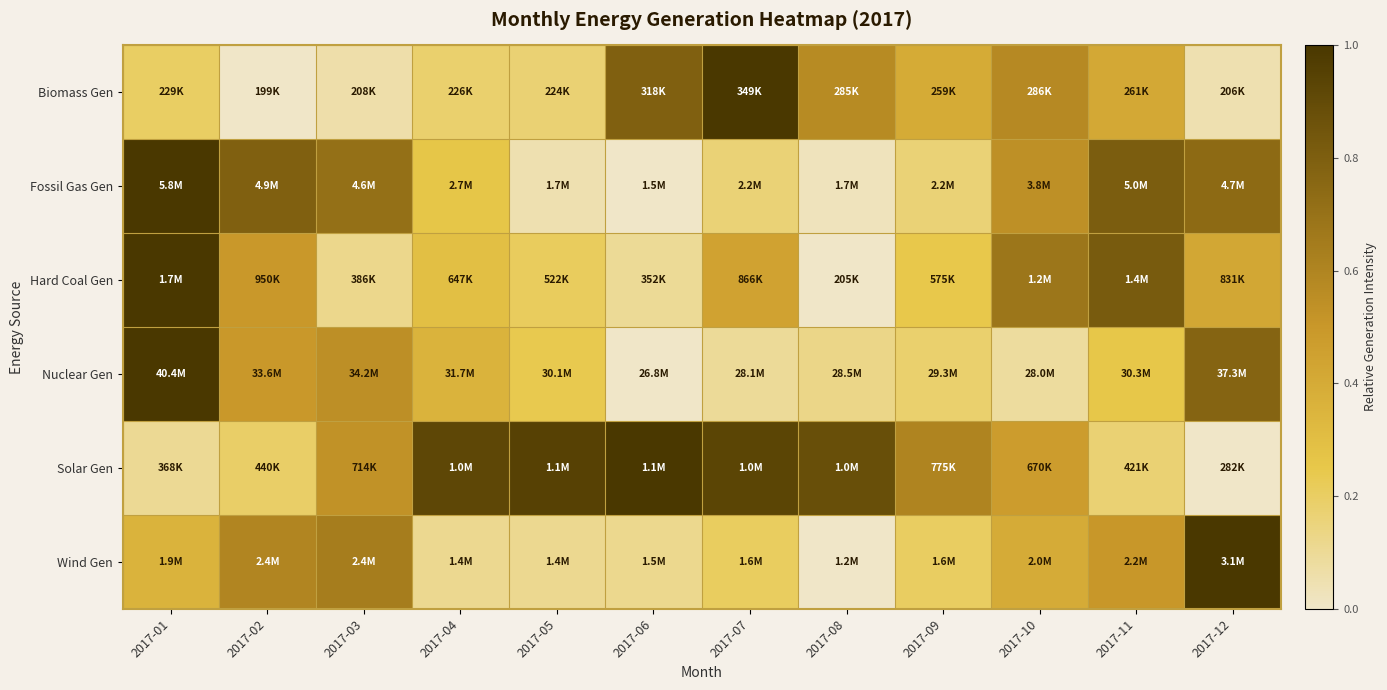

Which label corresponds to the largest value in the chart?

2017-07